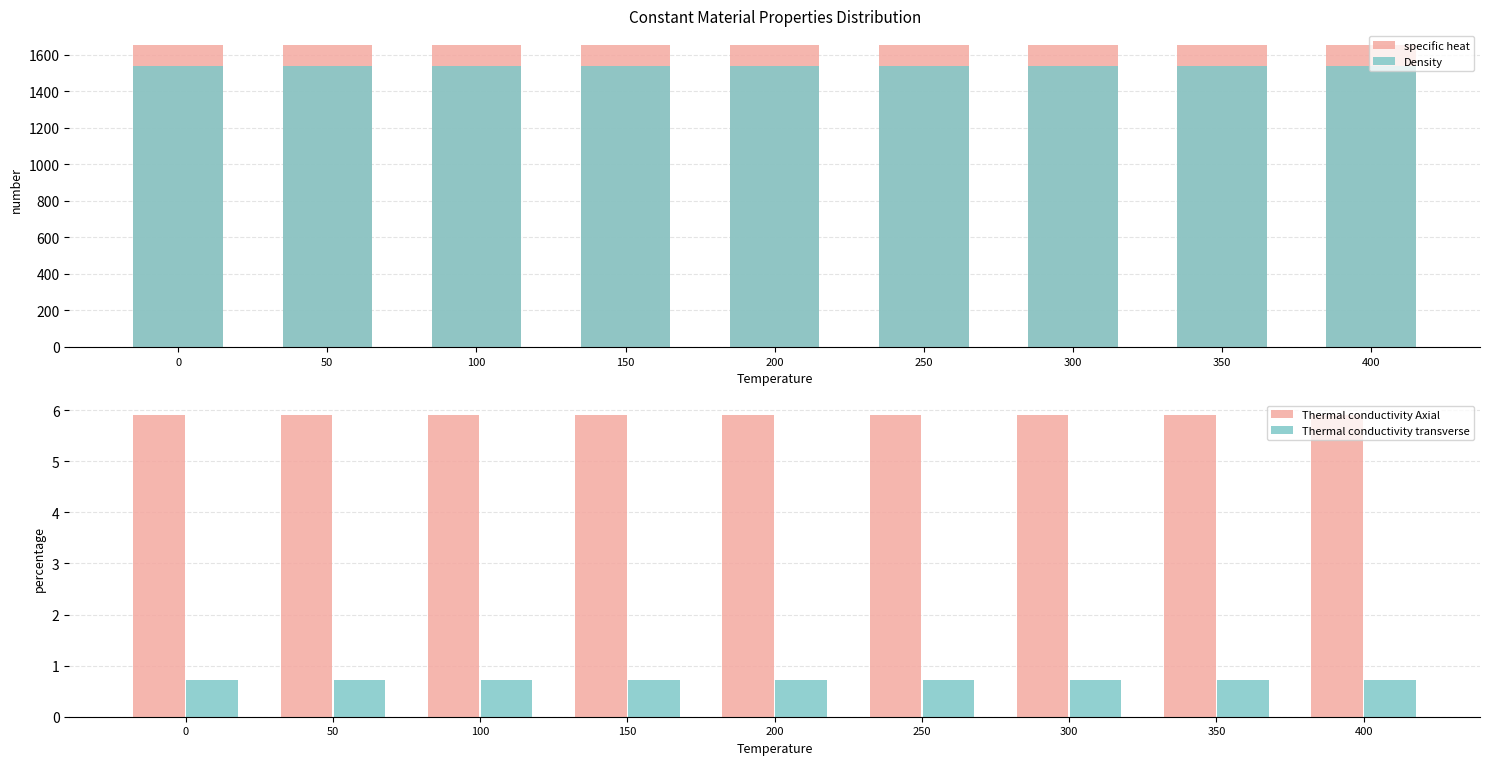

What is the average value of the Thermal conductivity Axial series?

5.9